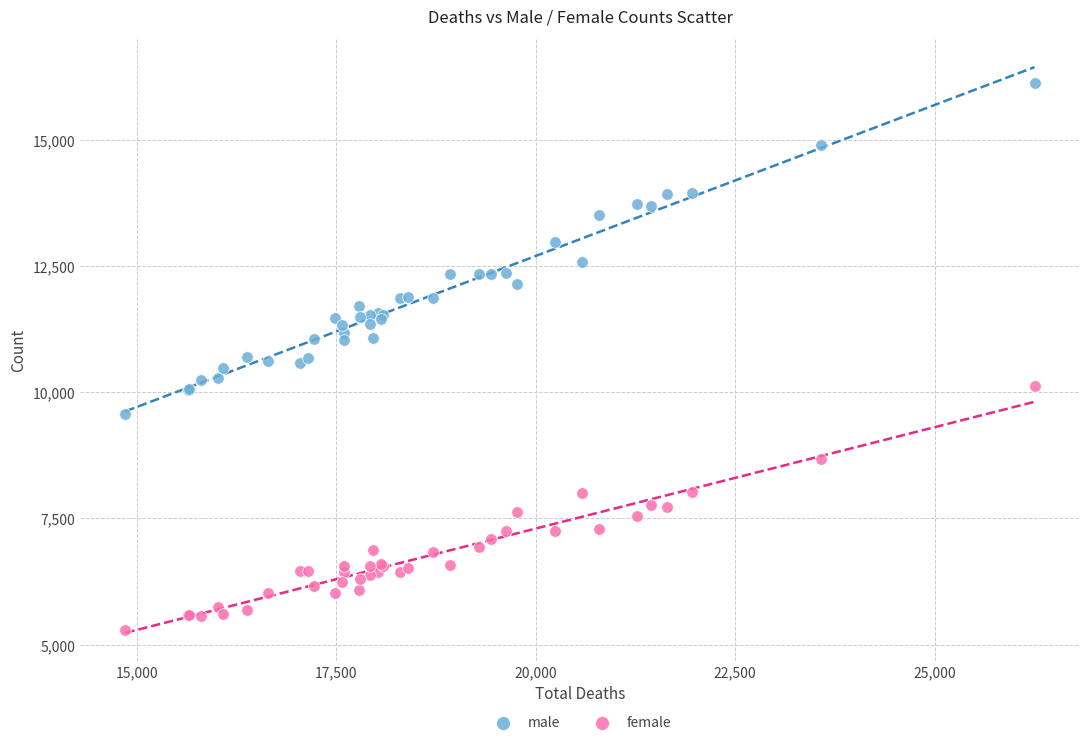

Which series has the largest Y range (max minus min)?

male